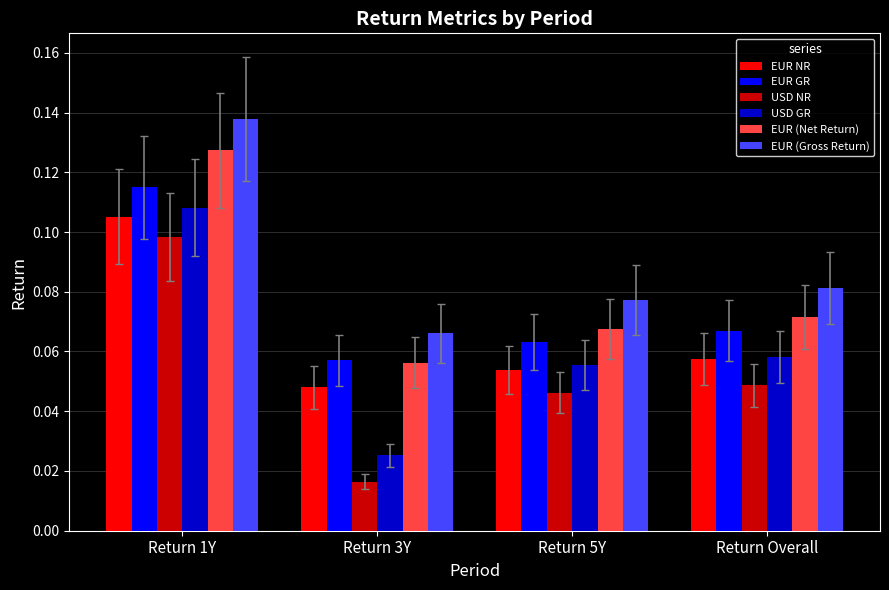

The EUR (Net Return) series shows 0.1 at Return 3Y. True or false?

True